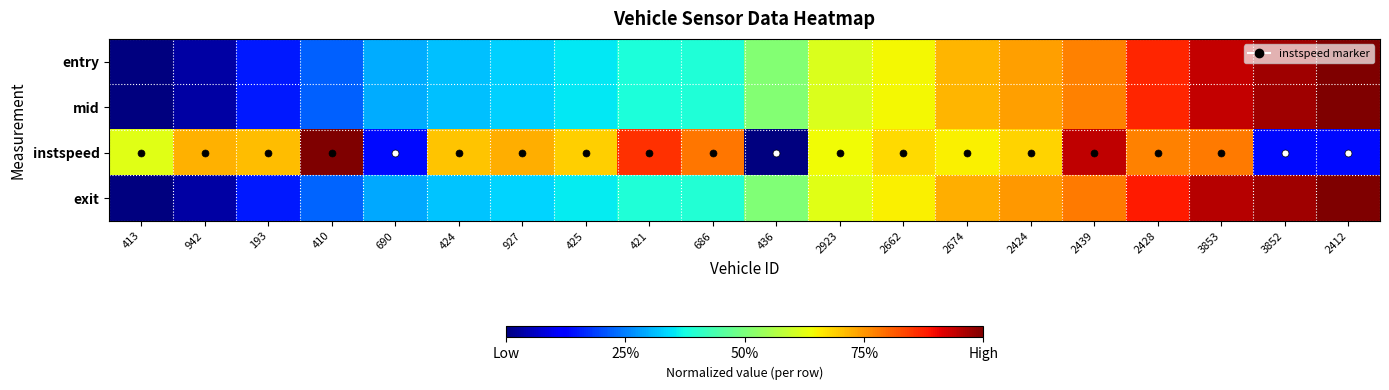

At 425, list the series in order from smallest to largest.

entry, mid, exit, instspeed